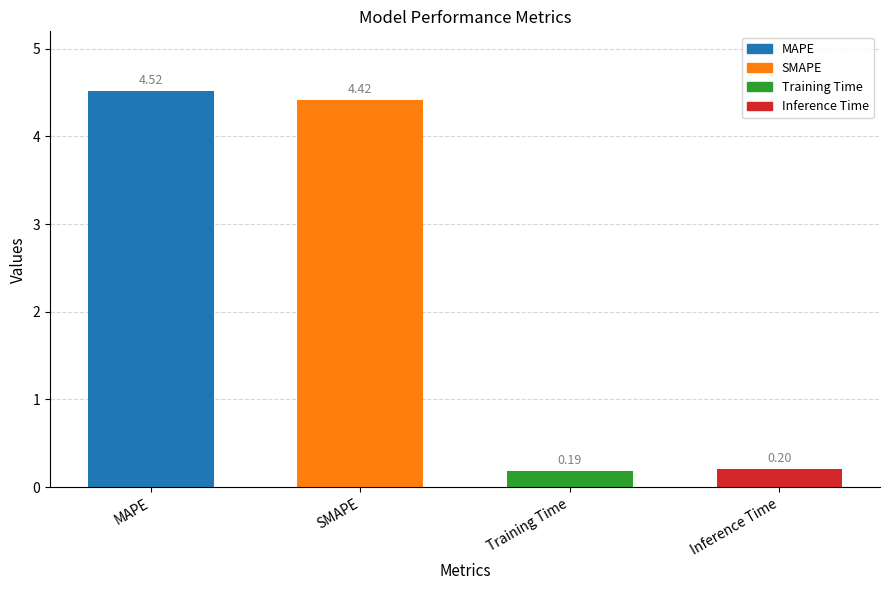

How many bars are there in total?

4